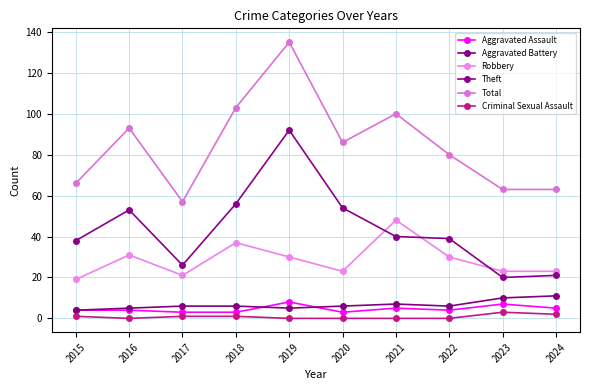

What is the value of the Aggravated Battery point at the 8th from the left?

6